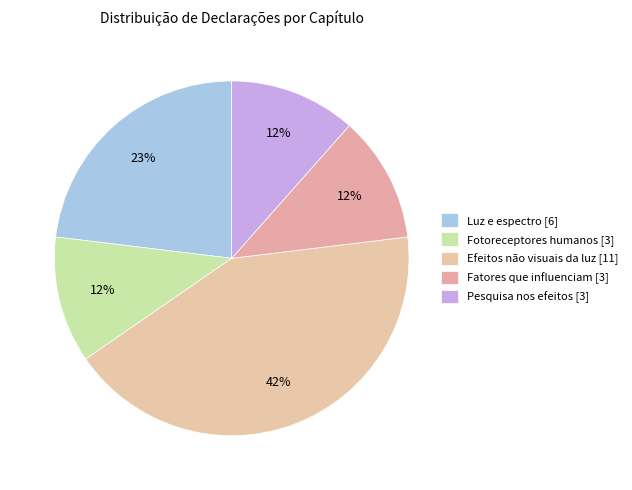

How many segments does this pie chart have?

5